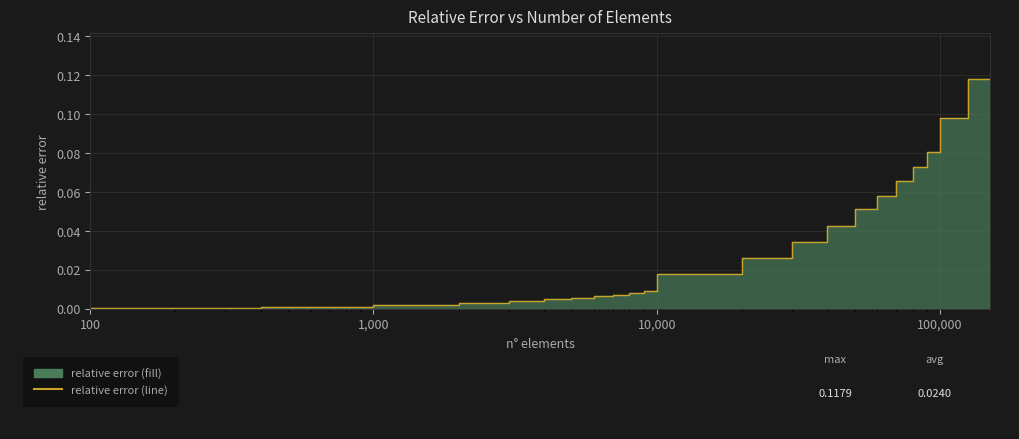

Does the chart have visible grid lines?

Yes